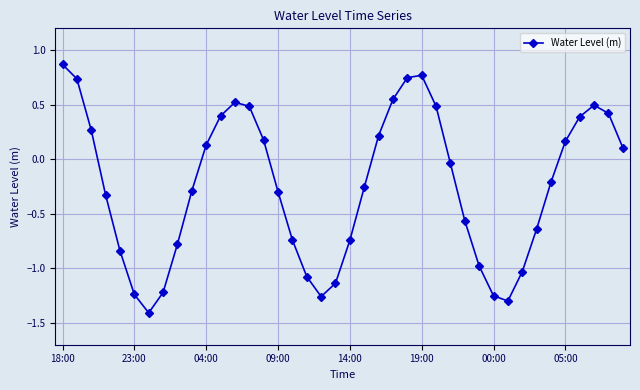

How many points are higher than both their immediate neighbors (excluding endpoints)?

3